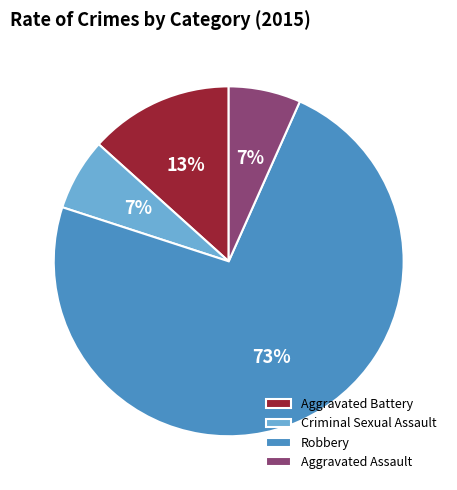

To the nearest percent, what portion does Aggravated Assault represent?

7%